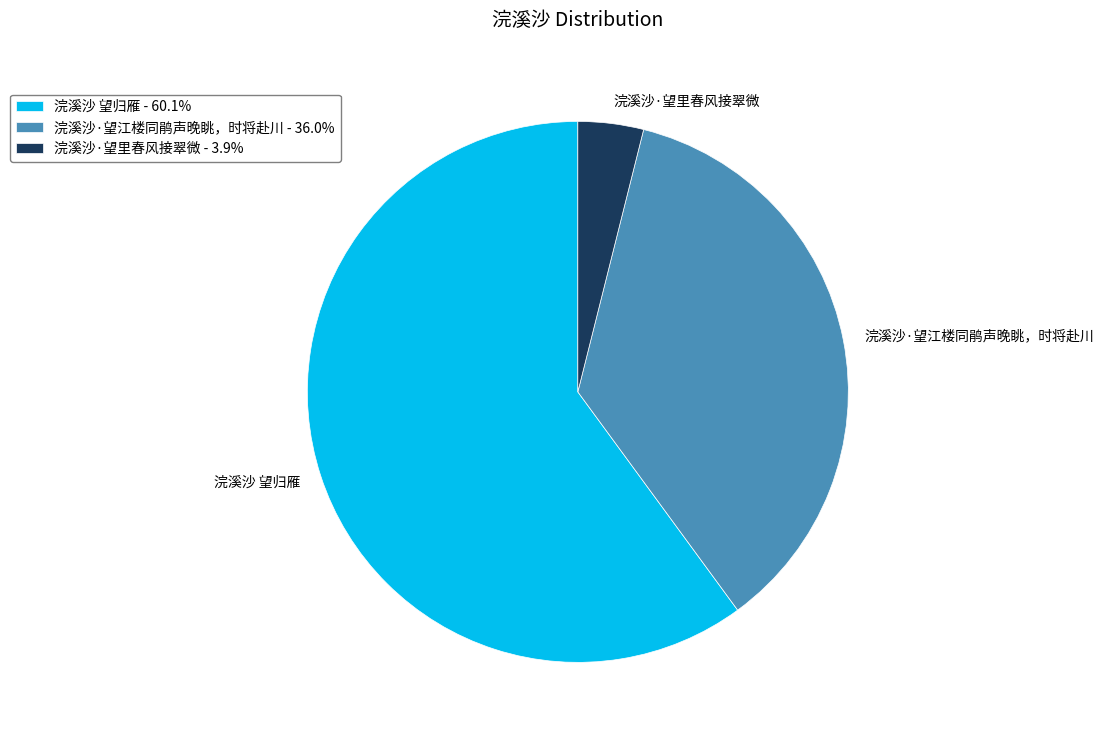

Is the sum of 浣溪沙·望江楼同鹃声晚眺，时将赴川 and 浣溪沙 望归雁 greater than half?

Yes